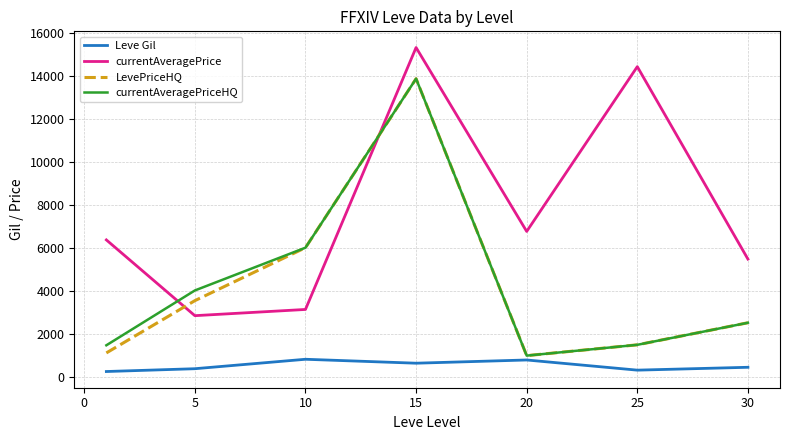

Is this an area chart (filled region under the line)?

No